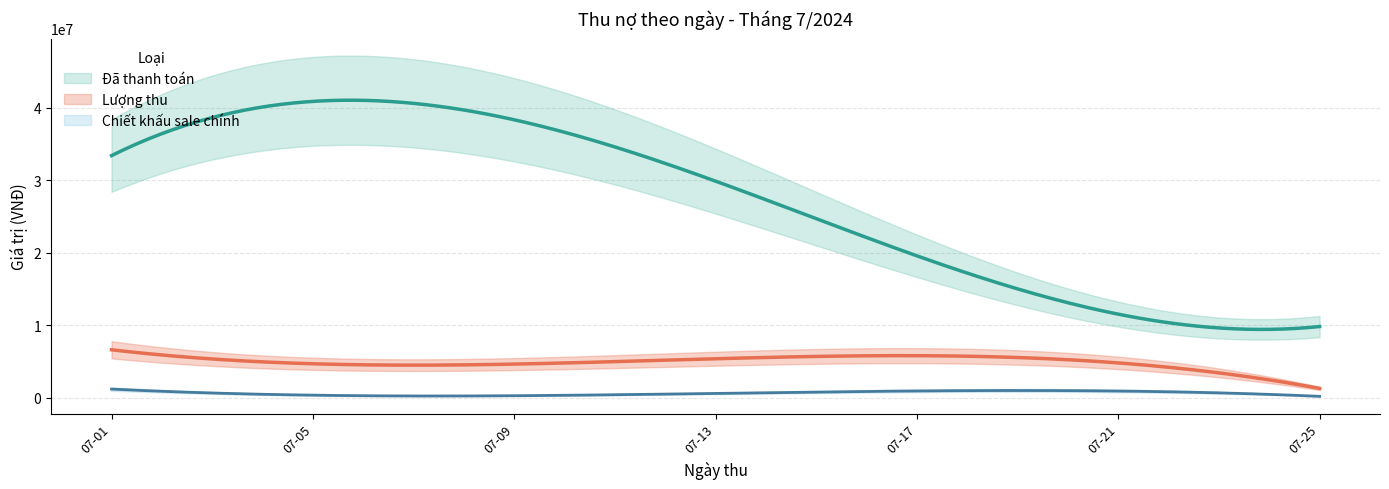

What is the difference between the highest and lowest values at 4?

4850000